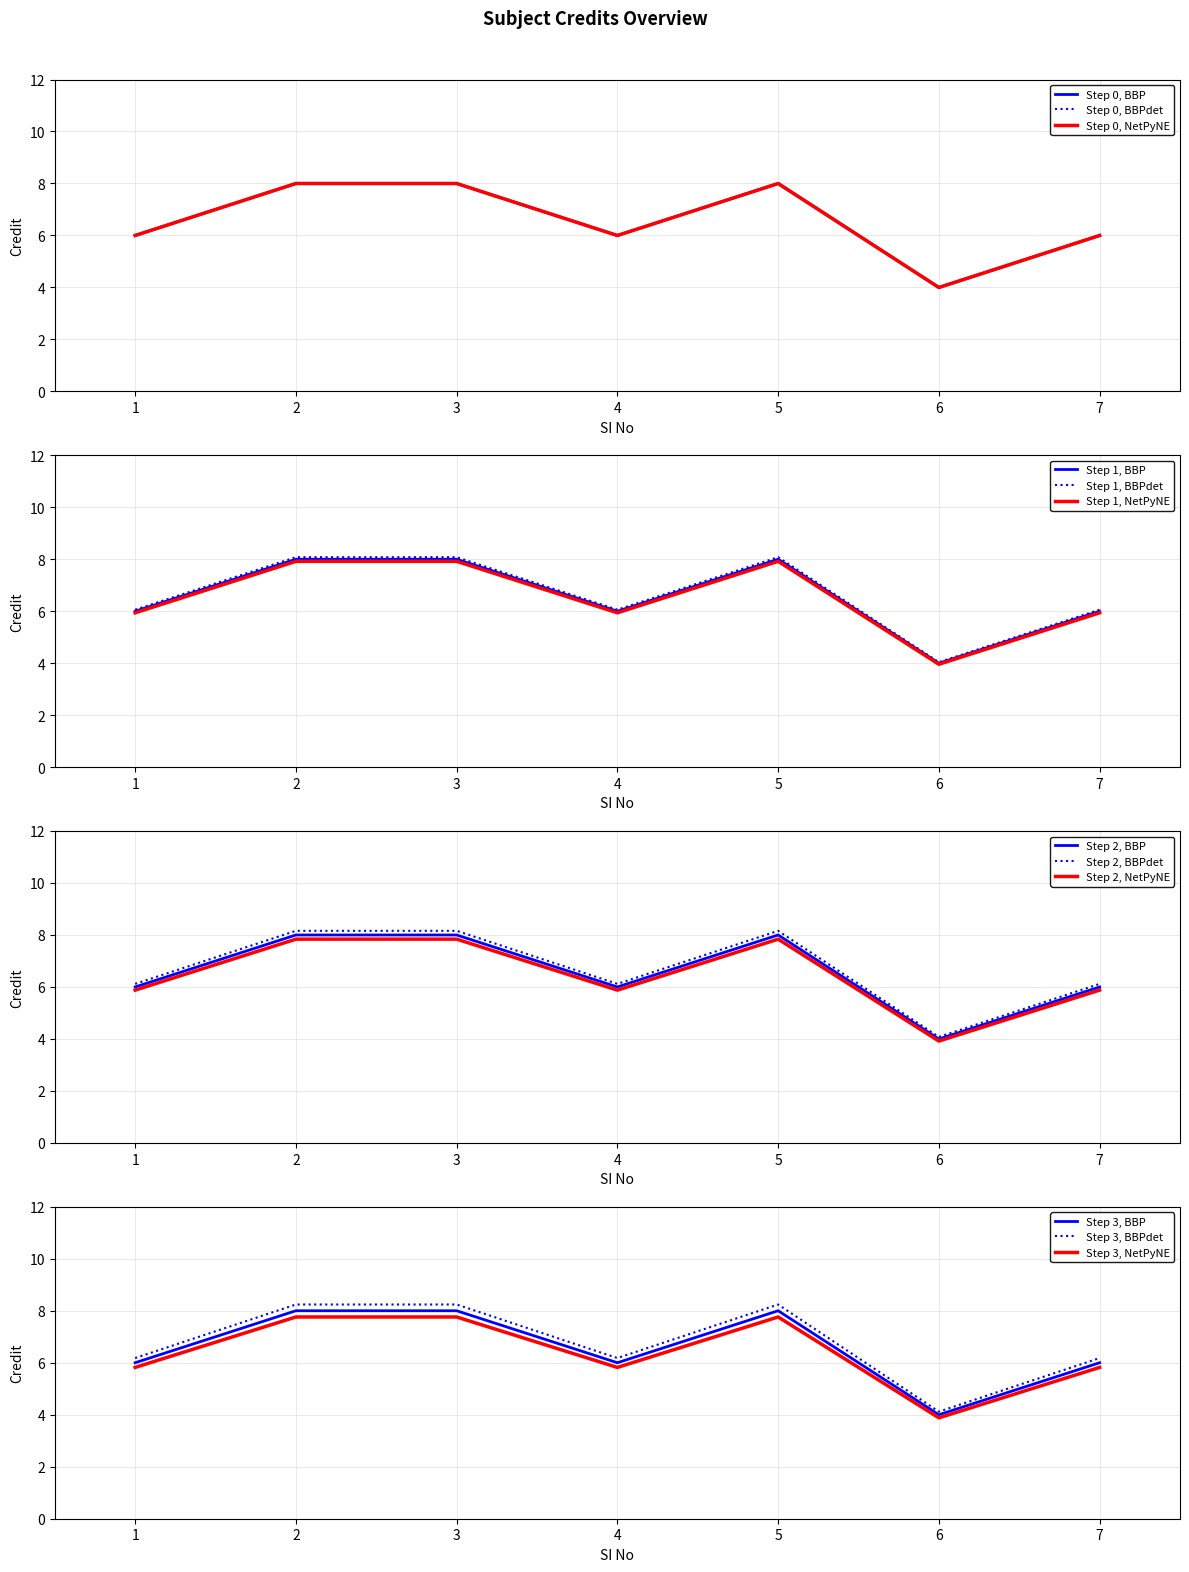

Reading left to right, what are all the values shown in this chart?

1=6	2=8	3=8	4=6	5=8	6=4	7=6